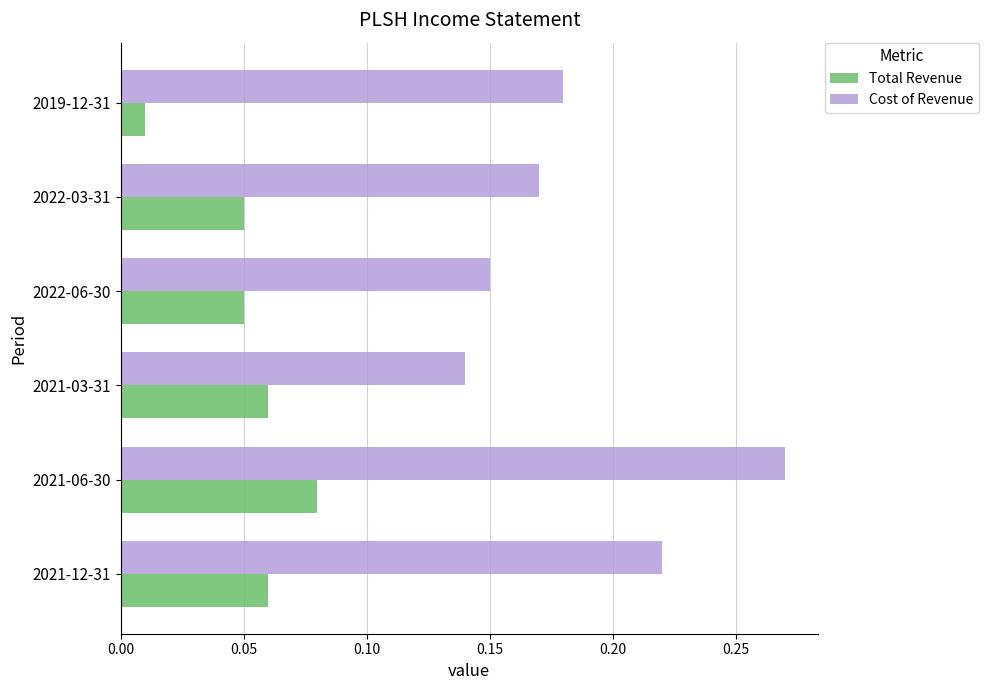

The Cost of Revenue series shows 0.2 at 2021-06-30. True or false?

False